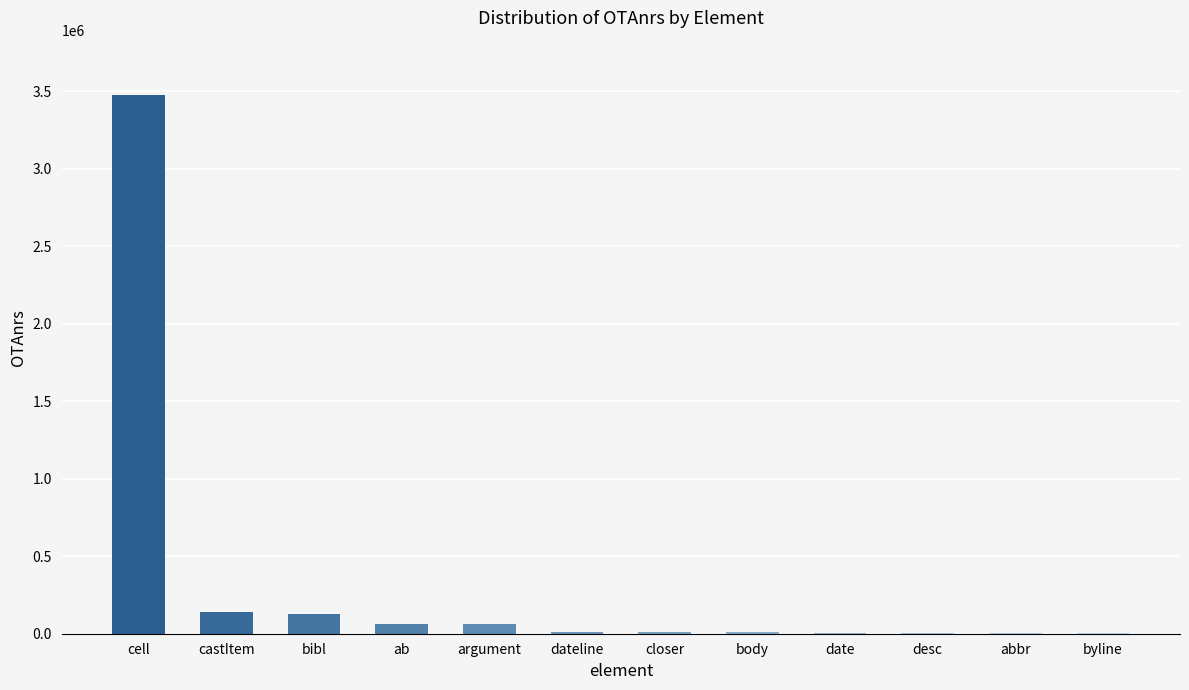

What is the maximum value shown in the chart?

3478371